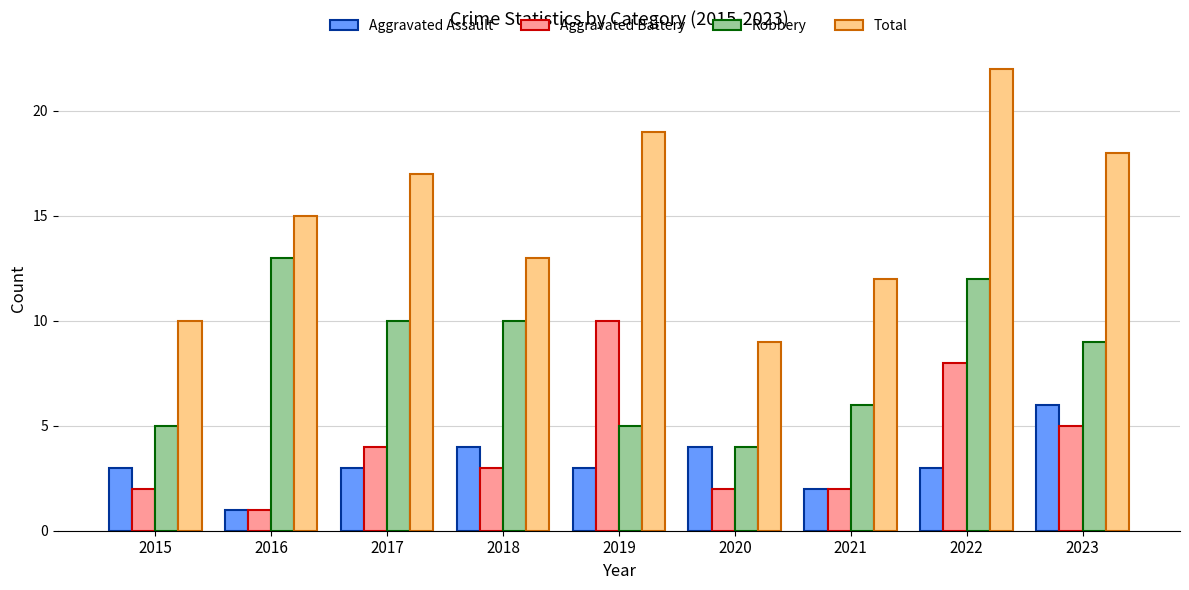

What is the highest value of the Aggravated Assault series?

6